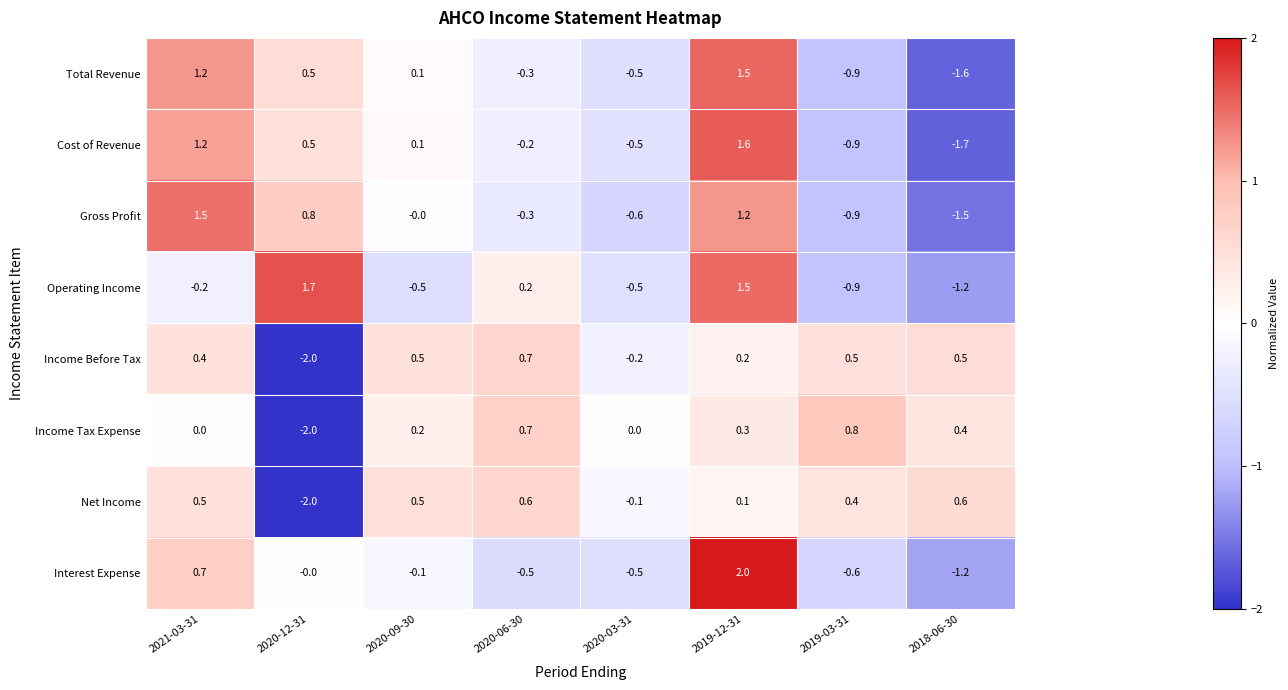

At which category is the sum across all series the highest?

2019-12-31